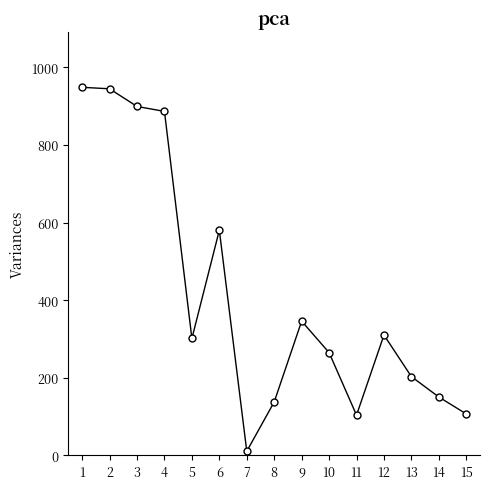

What is the average value?

413.2